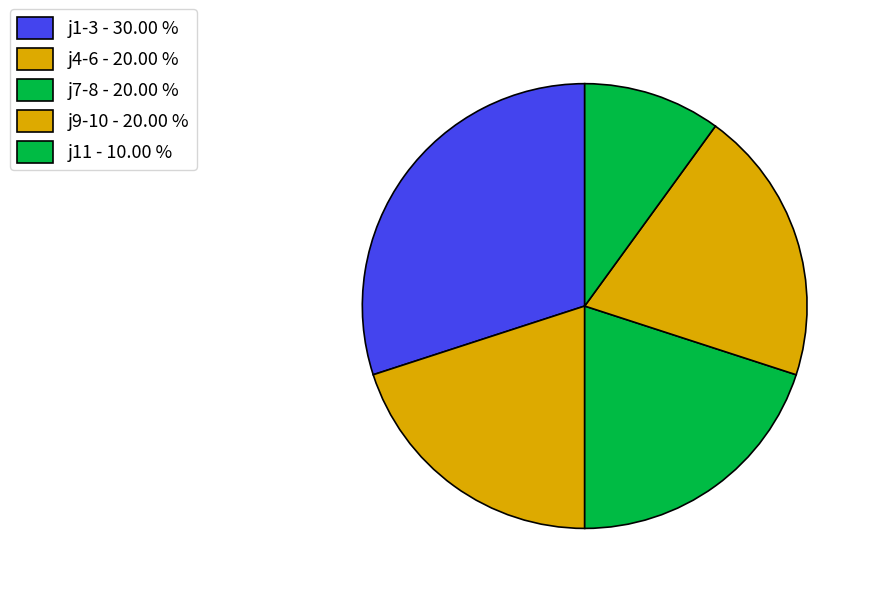

Is there a majority slice in this chart?

No